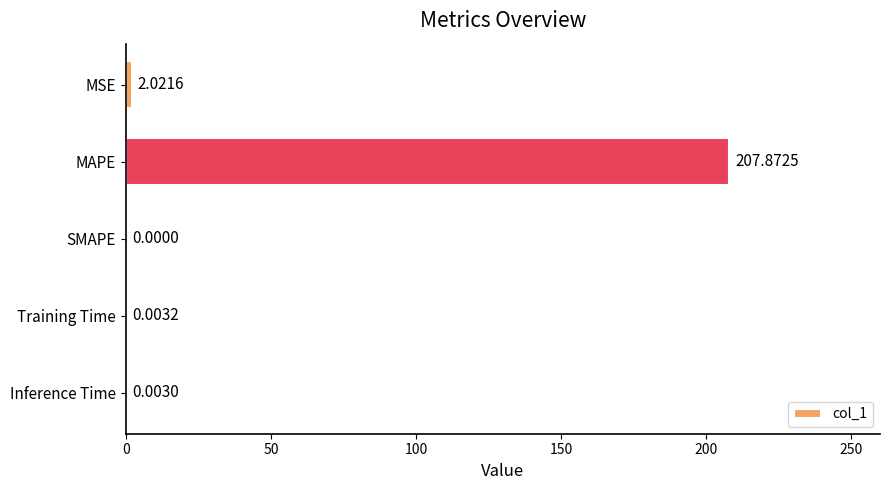

What is the change in value from MSE to Training Time?

-2.0